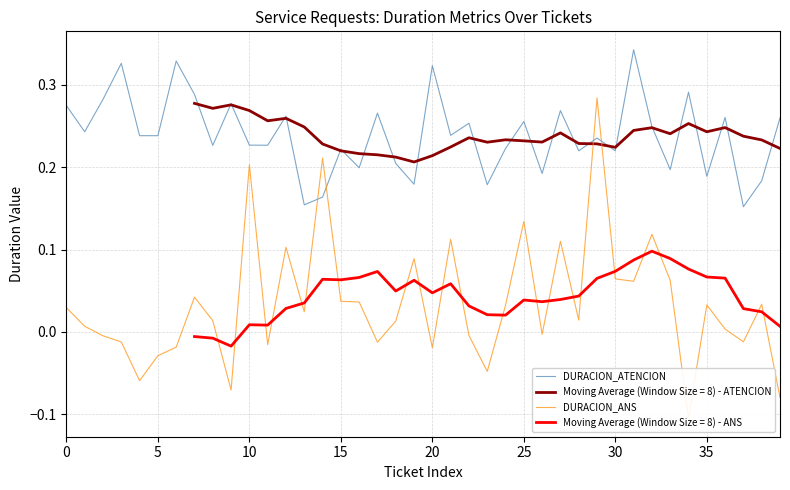

Does the chart have visible grid lines?

Yes